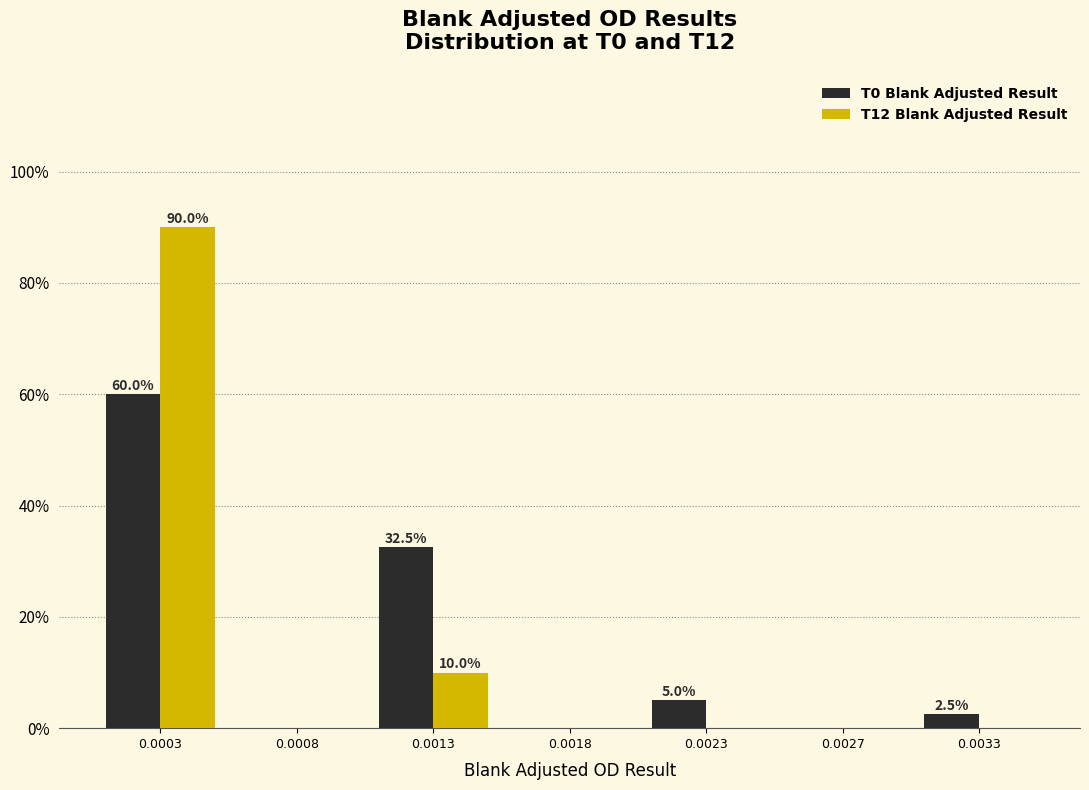

What is the total value across all series at 0.0033?

2.5